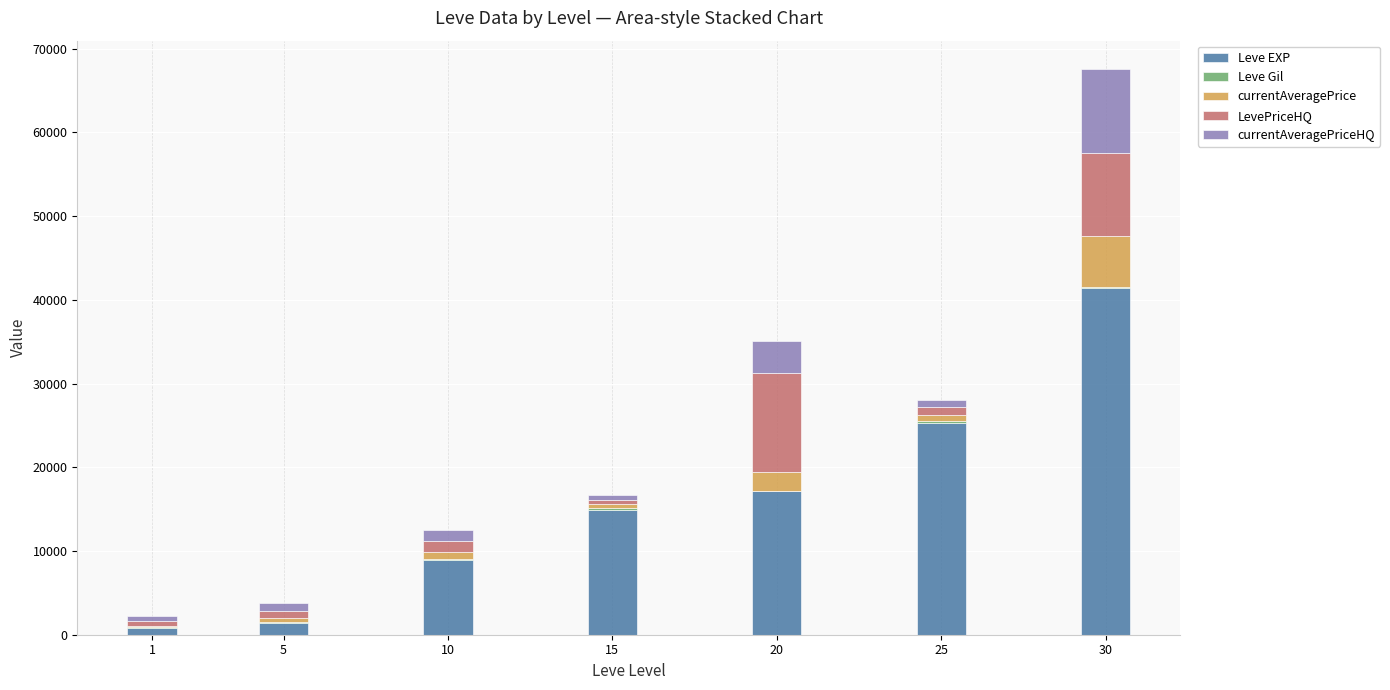

At which category is the sum across all series the highest?

30